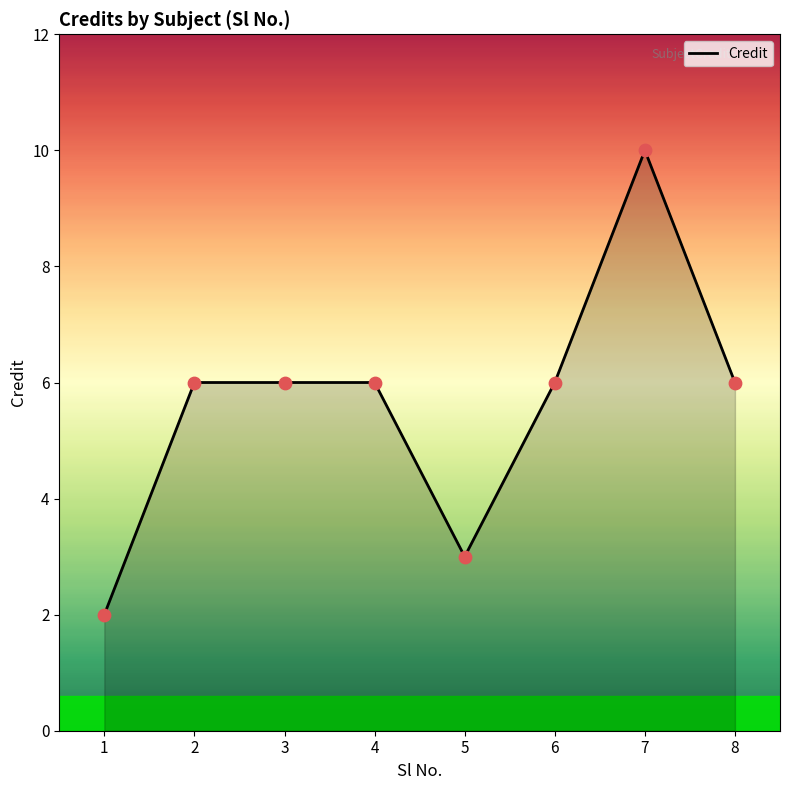

What is the ratio of the value at 7 to the value at 2?

1.7